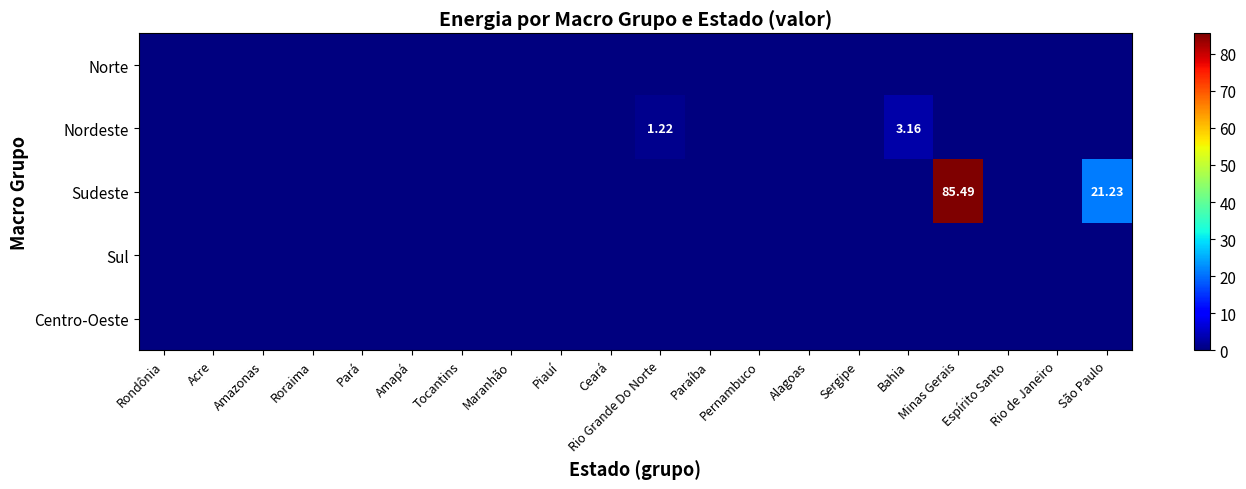

The value of Norte at Rio Grande Do Norte is 0.0. True or false?

True